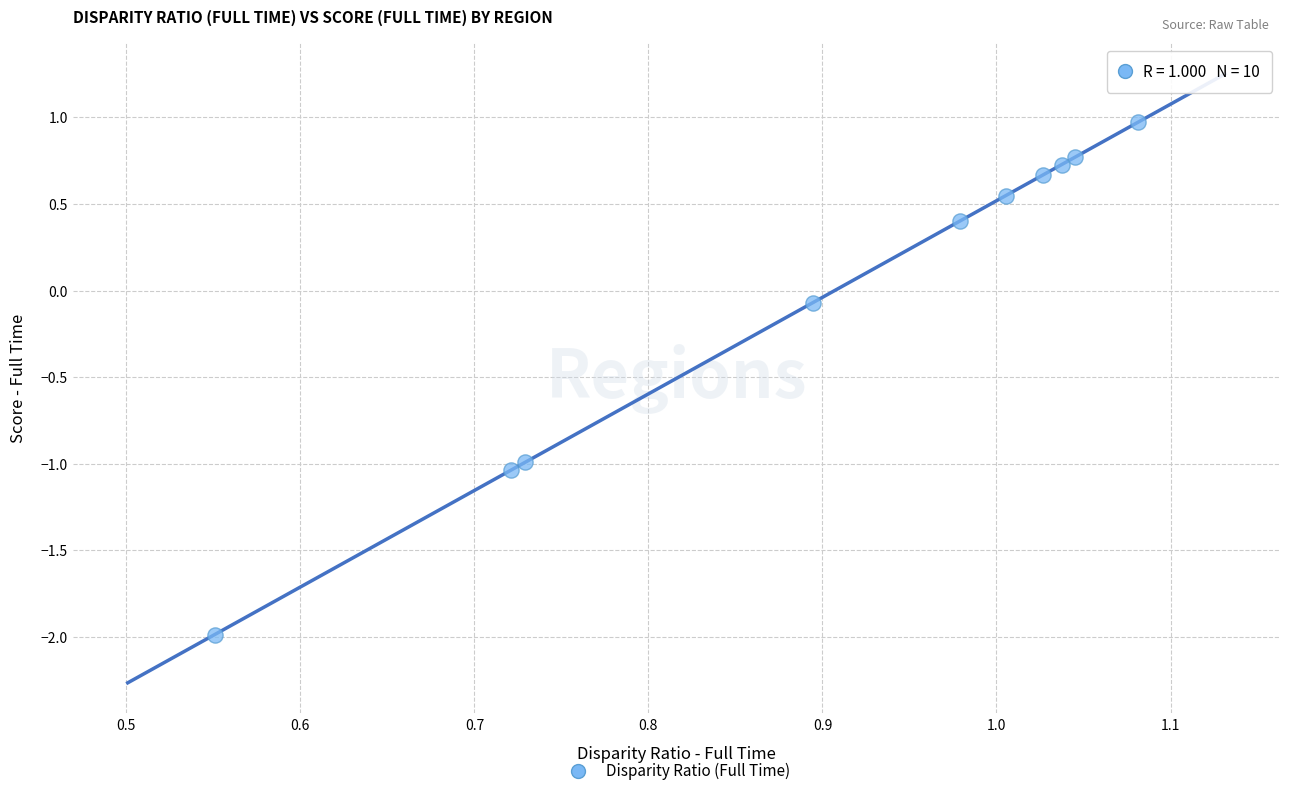

What is the average X value?

0.9